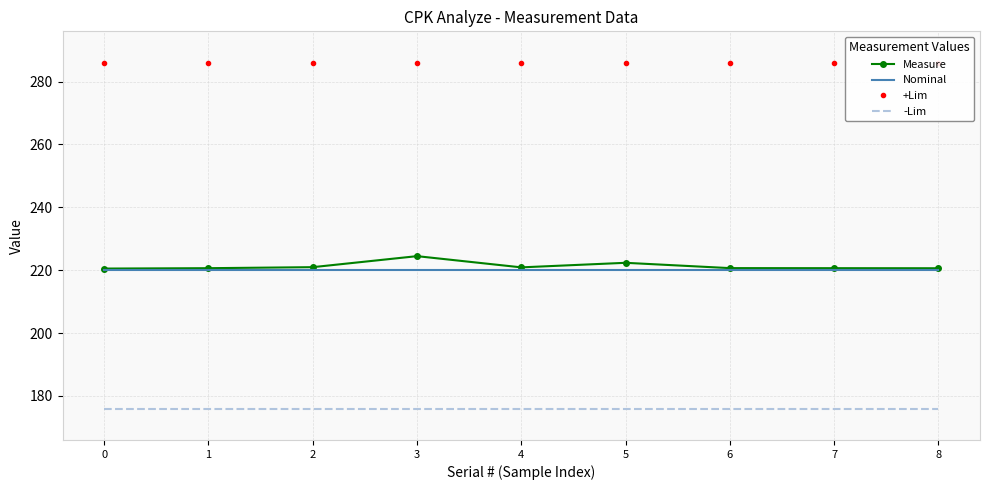

What are all the series names shown in the legend?

Measure, Nominal, +Lim, -Lim